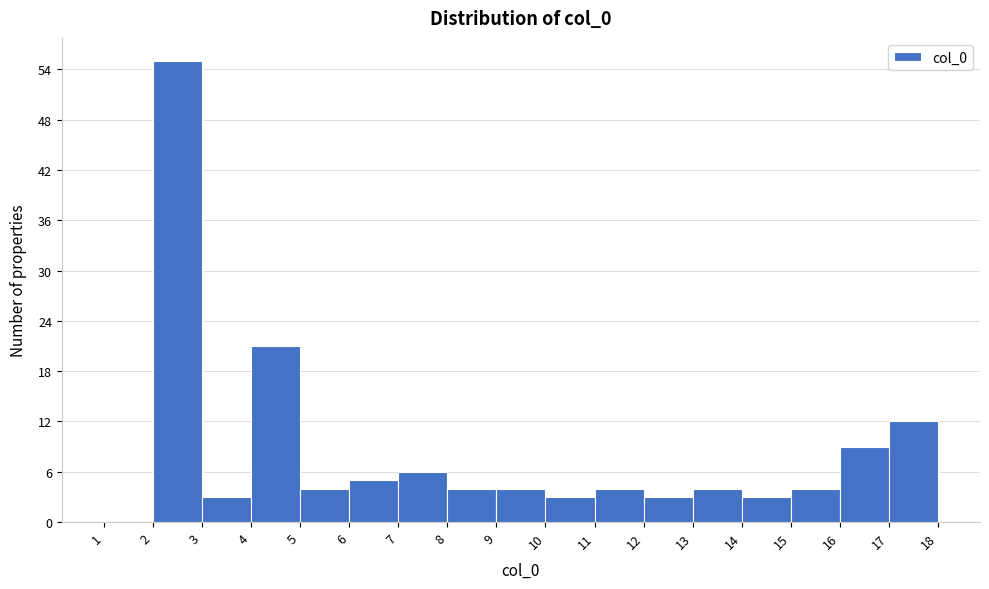

Reading left to right, list every bar in this chart as the range it spans on the x-axis followed by its height. The values are not printed on the chart, so give them approximately, as read against the axis.

1 to 2: 0
2 to 3: 55
3 to 4: 3
4 to 5: 21
5 to 6: 4
6 to 7: 5
7 to 8: 6
8 to 9: 4
9 to 10: 4
10 to 11: 3
11 to 12: 4
12 to 13: 3
13 to 14: 4
14 to 15: 3
15 to 16: 4
16 to 17: 9
17 to 18: 12